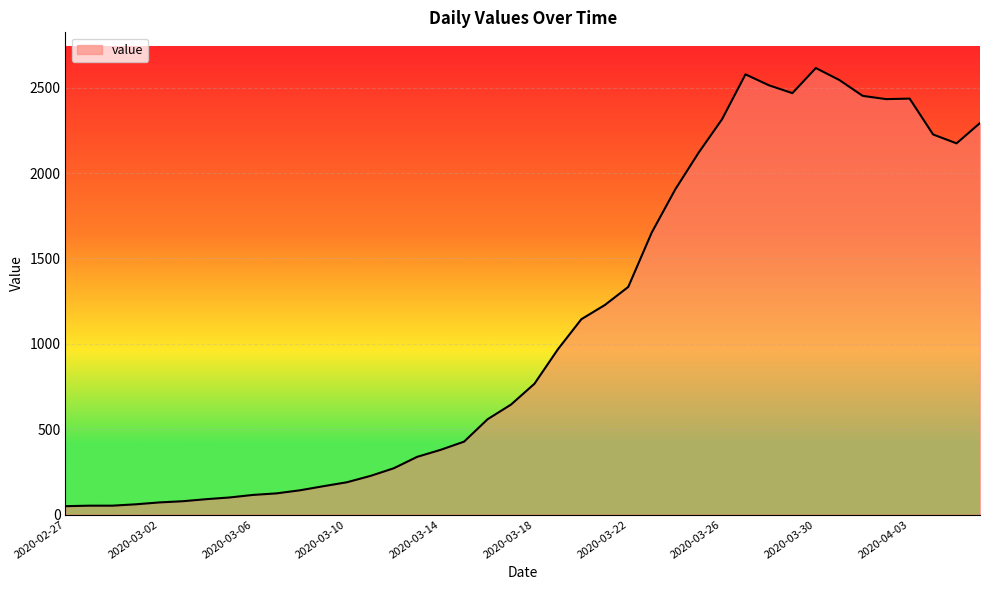

What is the maximum value shown in the chart?

2615